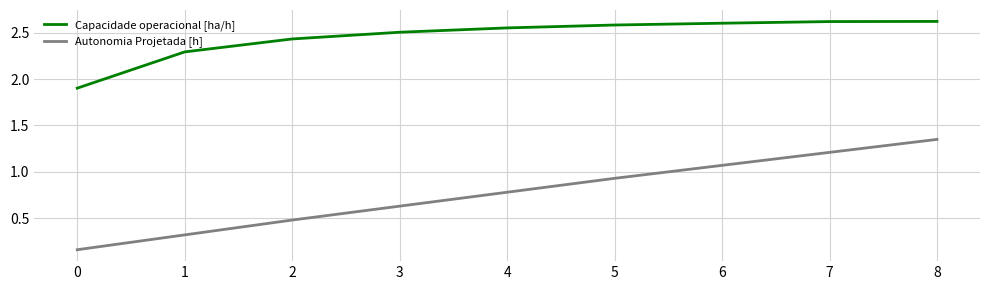

What is the difference between the Autonomia Projetada [h] values at 3 and 6?

0.4